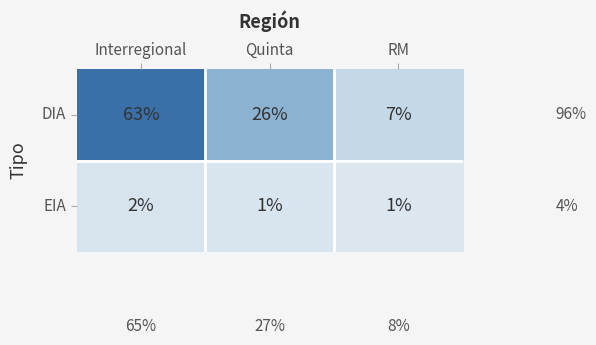

Reading right to left, list all the values displayed in this chart.

DIA: RM=7	Quinta=26	Interregional=63
EIA: RM=1	Quinta=1	Interregional=2